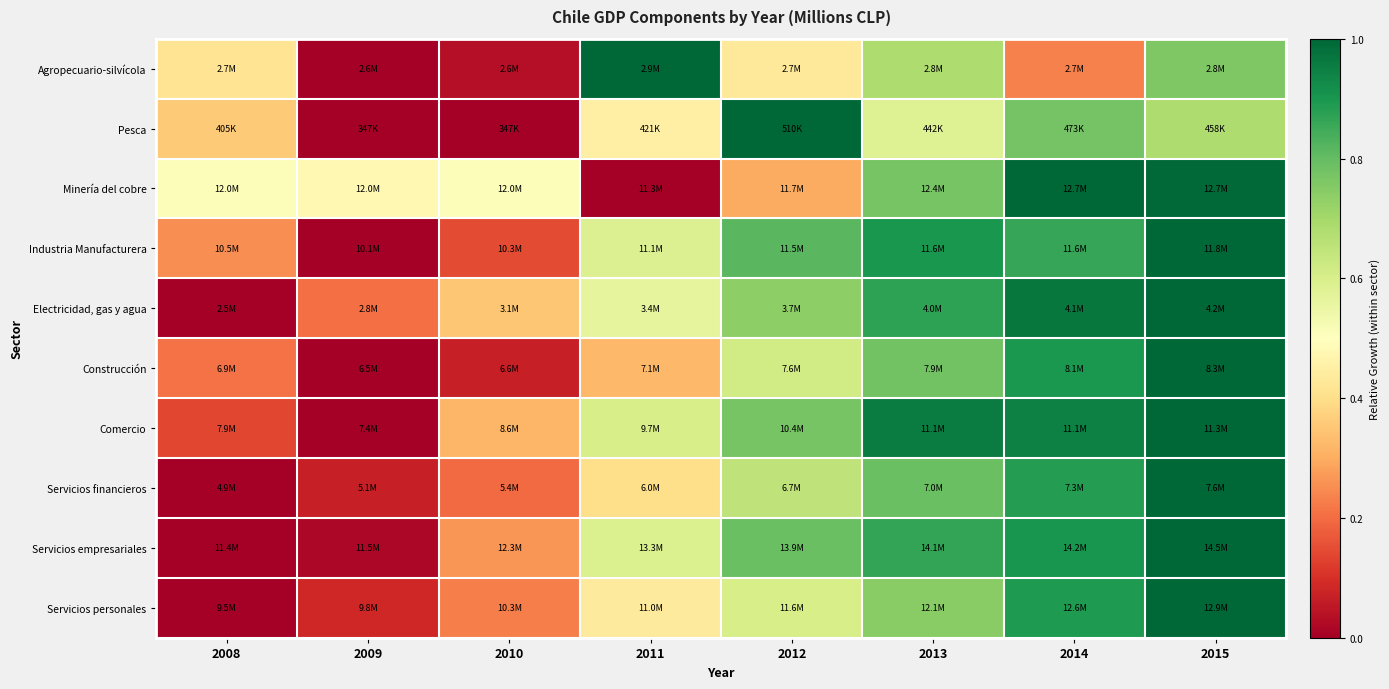

At 2012, list the series in order from largest to smallest.

Pesca, Industria Manufacturera, Servicios empresariales, Comercio, Electricidad, gas y agua, Servicios financieros, Construcción, Servicios personales, Agropecuario-silvícola, Minería del cobre